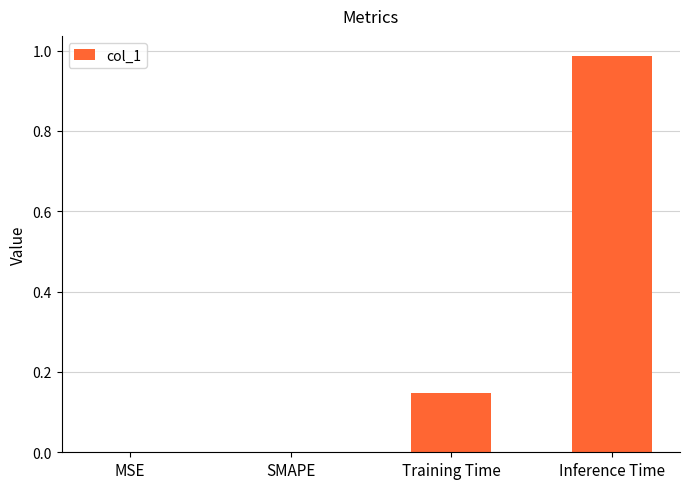

What is the sum of all values?

1.1